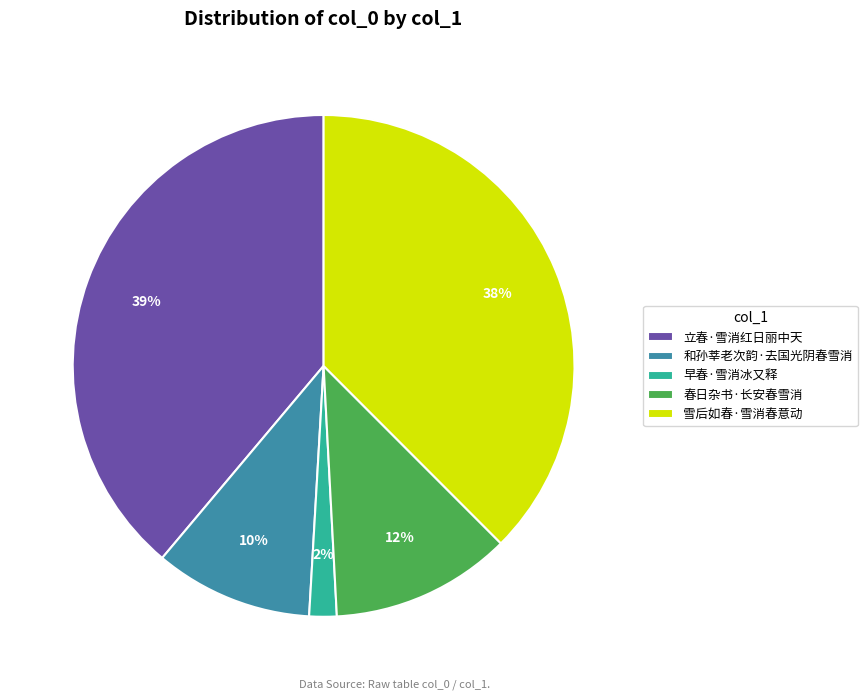

Count the number of slices in the pie.

5